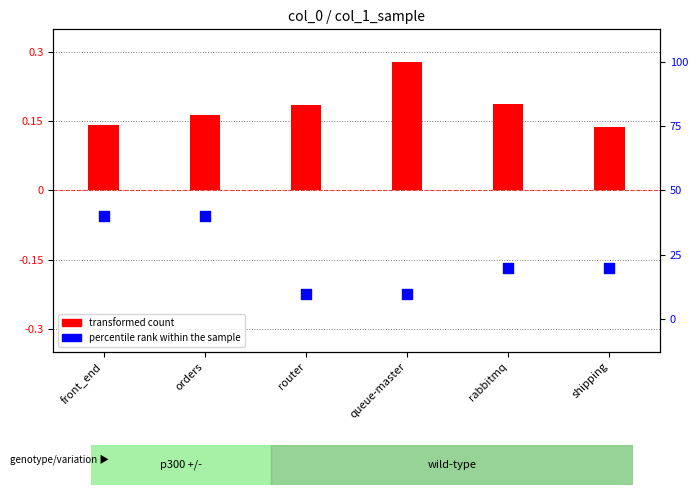

Which series has the largest Y range (max minus min)?

percentile rank within the sample